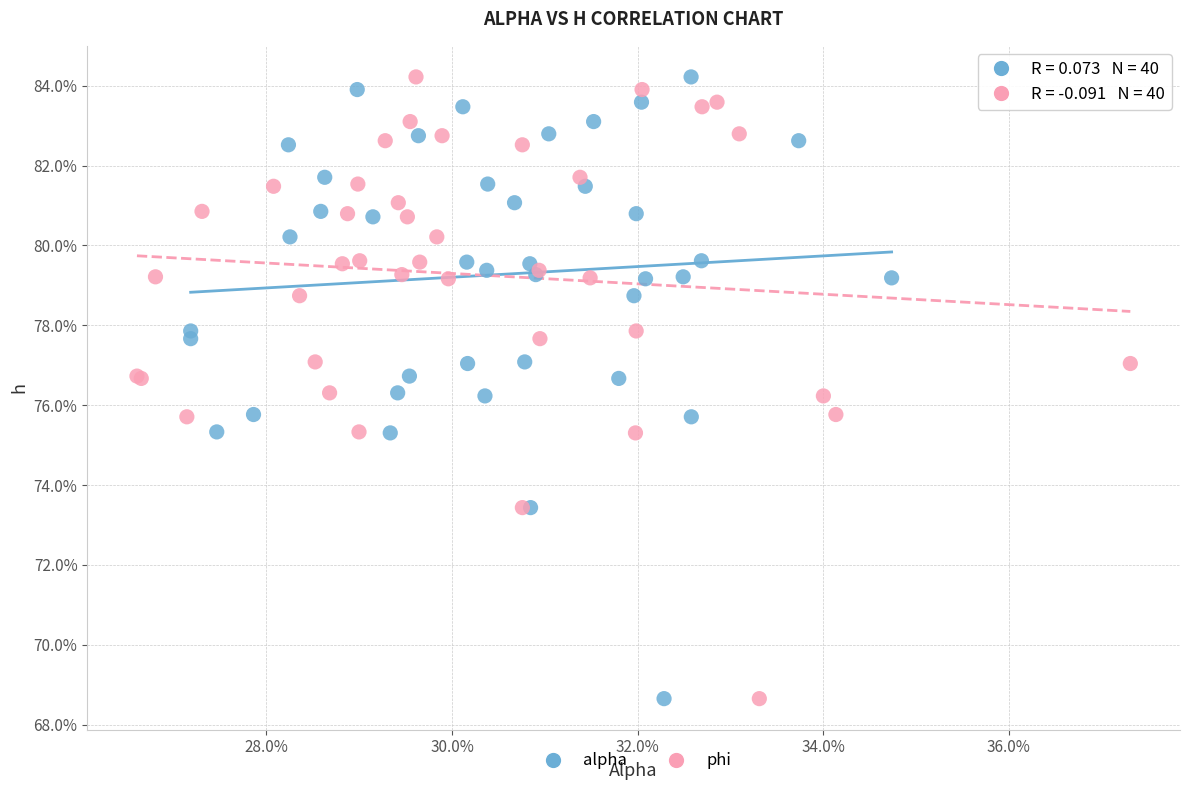

What are all the series names shown in the legend?

alpha, phi